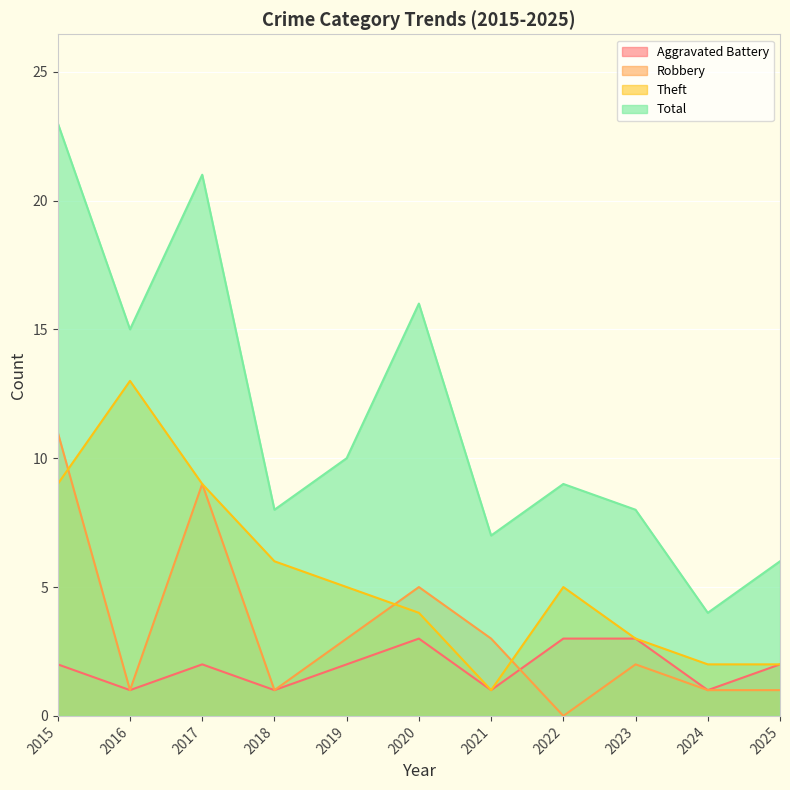

What is the difference between the second highest and second lowest values in the Total series?

15